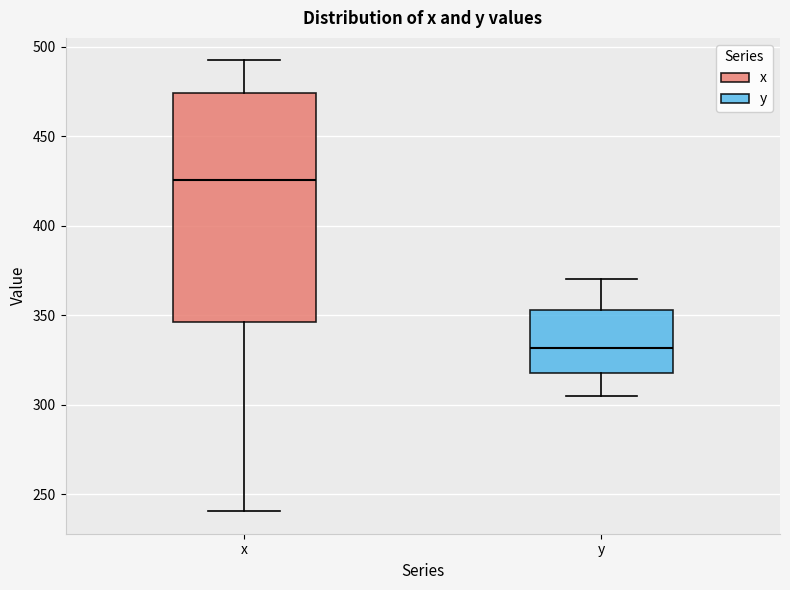

Where does the median line of the box for x sit on the y-axis? The values are not printed on the chart, so give them approximately, as read against the axis.

425